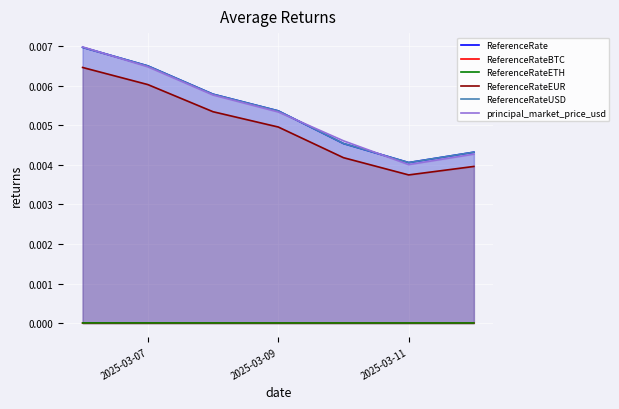

Which series has the largest range (max minus min)?

principal_market_price_usd